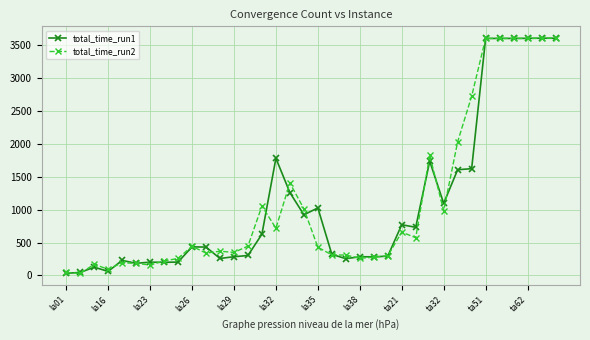

How many lines are shown in the chart?

2